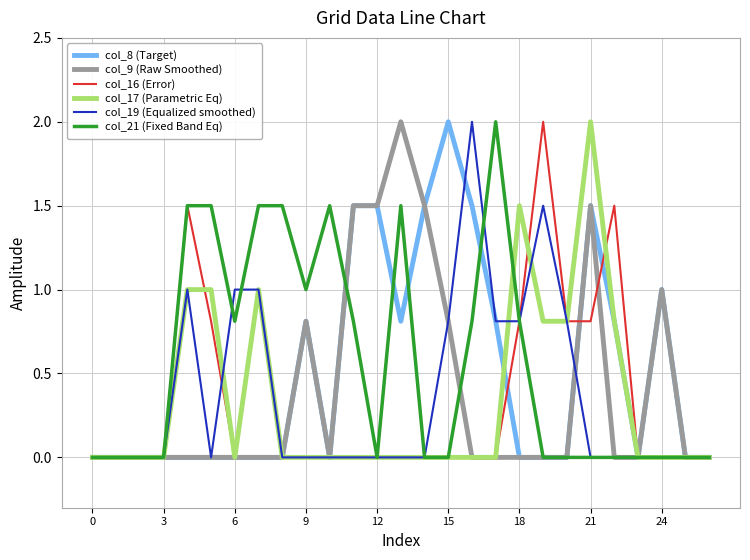

What is the maximum value shown in the chart?

2.0